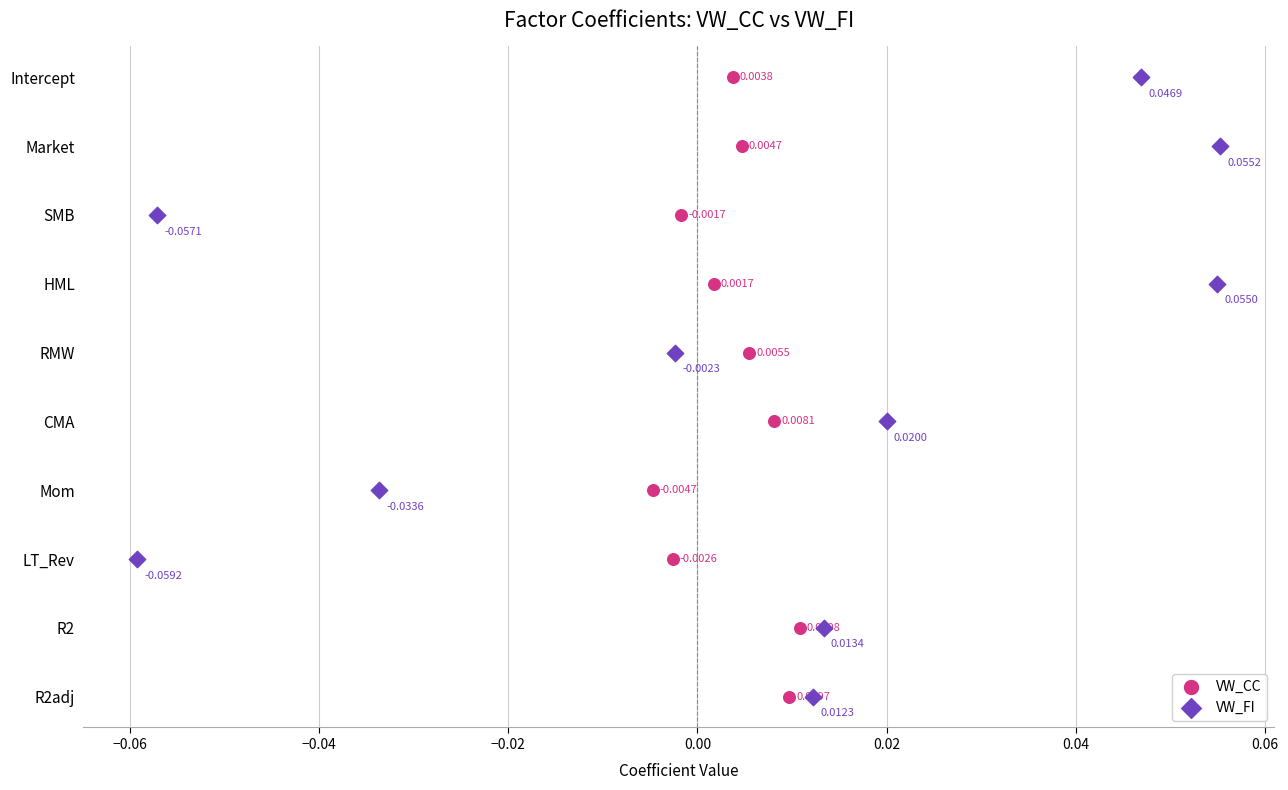

What are all the series names shown in the legend?

VW_CC, VW_FI